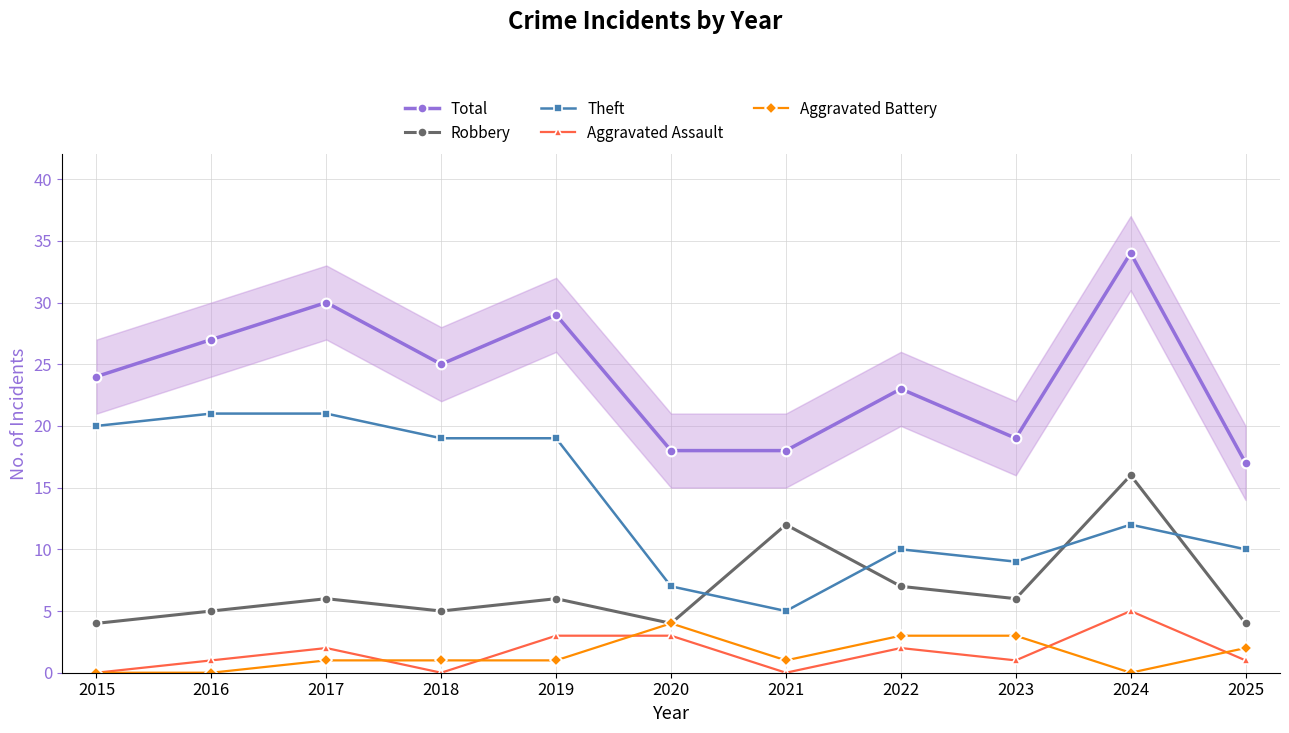

At which label is Aggravated Assault closest to 2?

2017